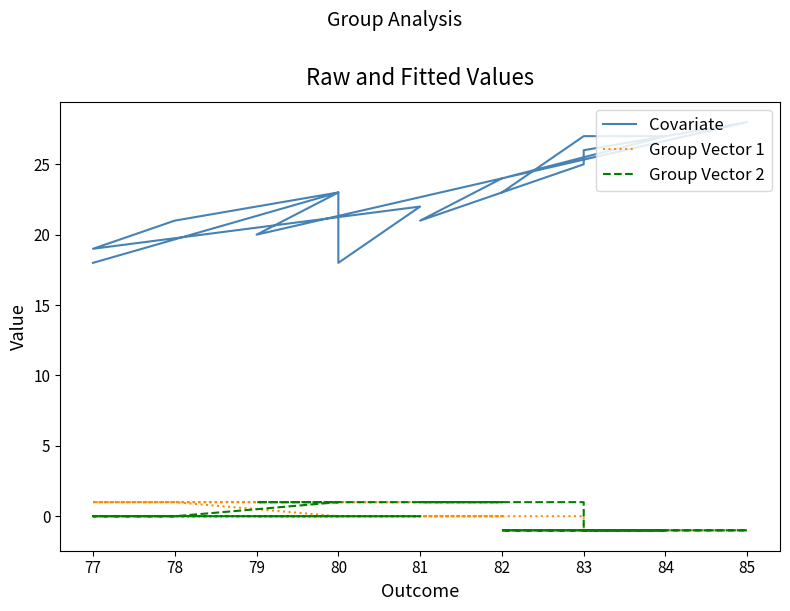

How many intersections are there between Group Vector 1 and Group Vector 2?

1